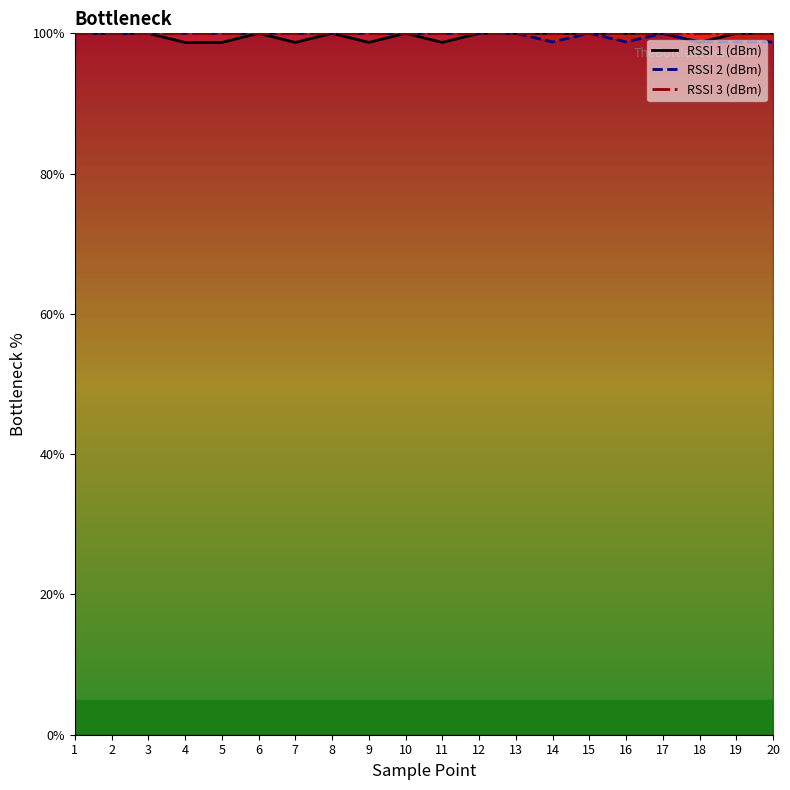

True or false: RSSI 3 (dBm) and RSSI 2 (dBm) cross at least once.

False